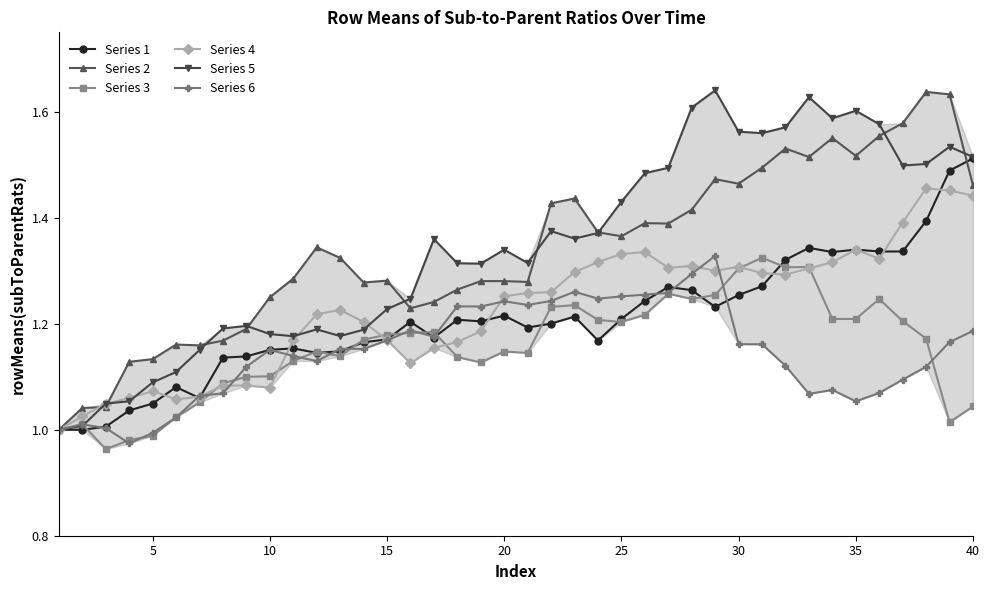

How many lines are shown in the chart?

6